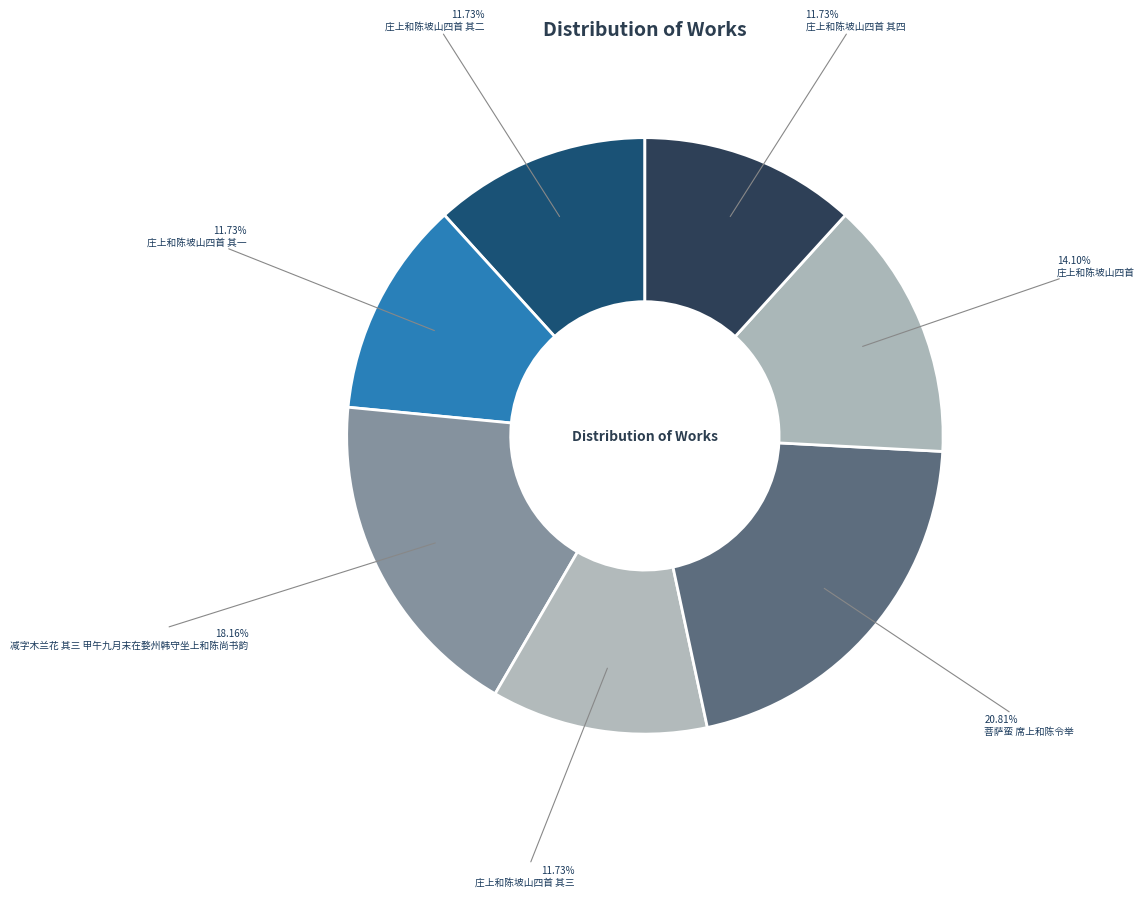

Which slice is the smallest?

庄上和陈坡山四首 其一